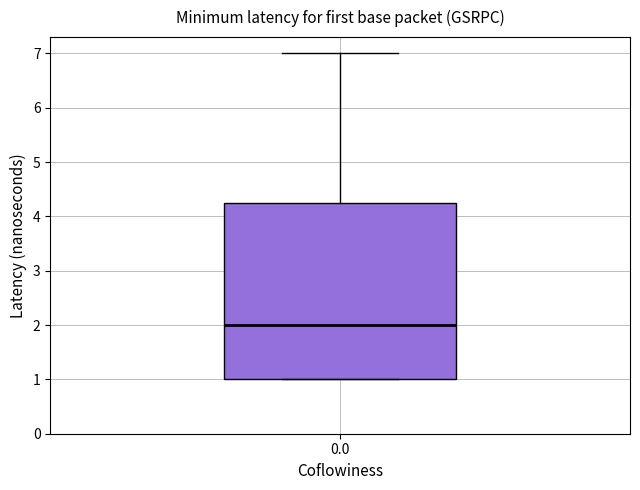

Read this box plot against the y-axis: the position of the median line, the range covered by the box, and the ends of both whiskers. The values are not printed on the chart, so give them approximately, as read against the axis.

median 2.0, box 1.0 to 4.3, whiskers 1.0 to 7.0